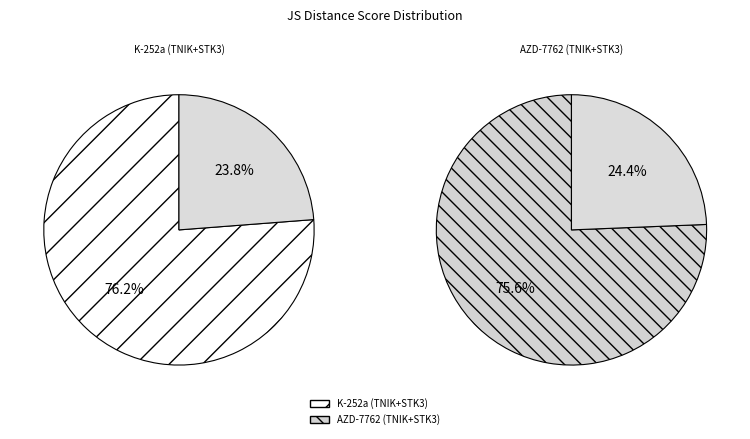

Which slice is the largest?

K-252a (TNIK+STK3)